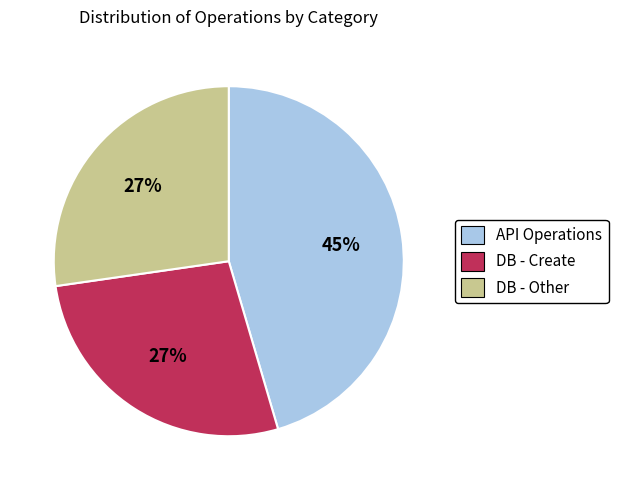

Approximately how many times larger is the value at API Operations compared to DB - Create?

1.7